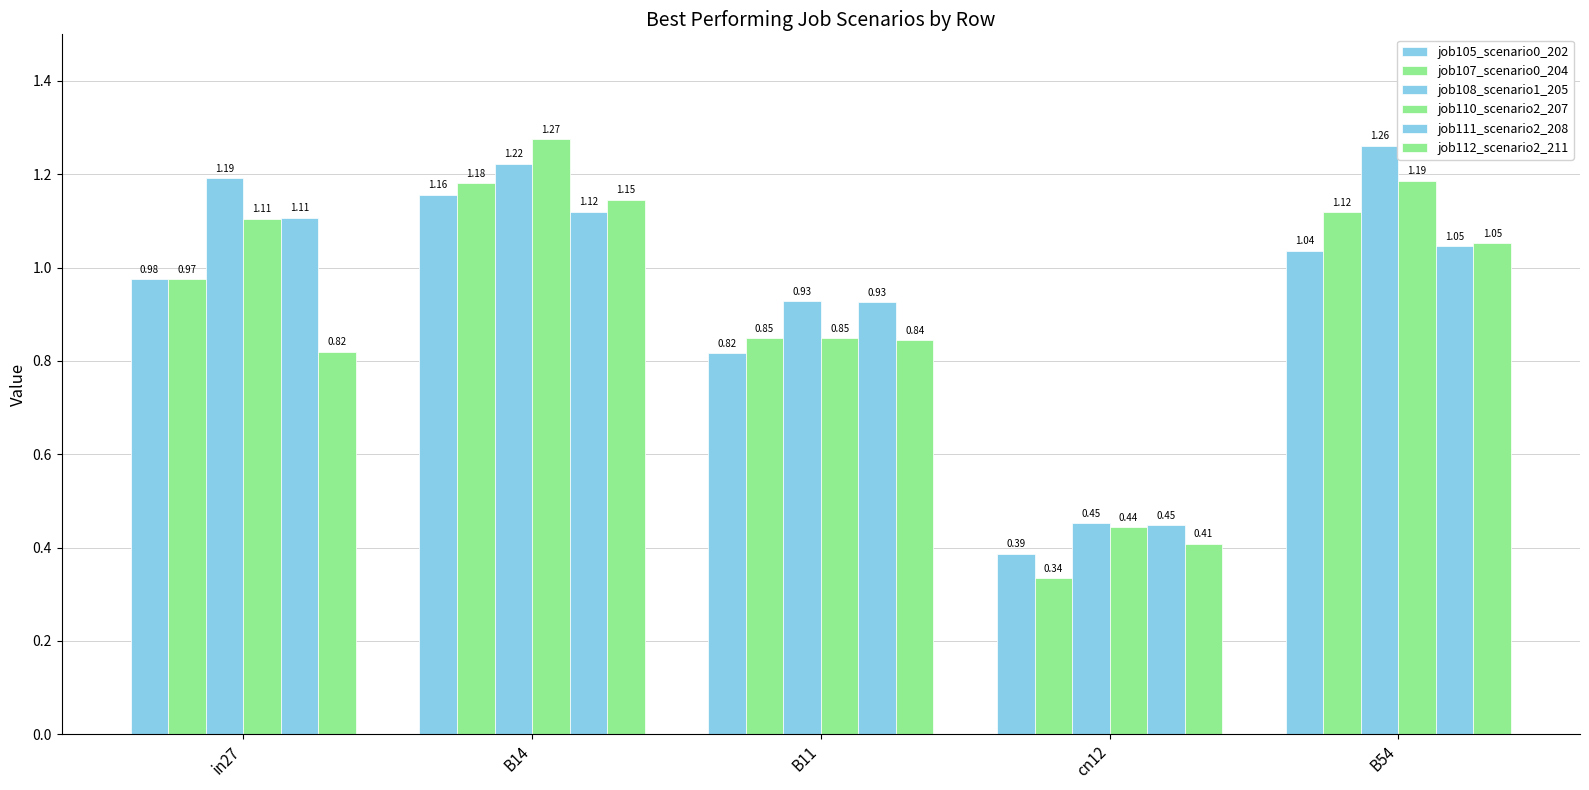

What is the difference between the job108_scenario1_205 values at cn12 and in27?

0.7